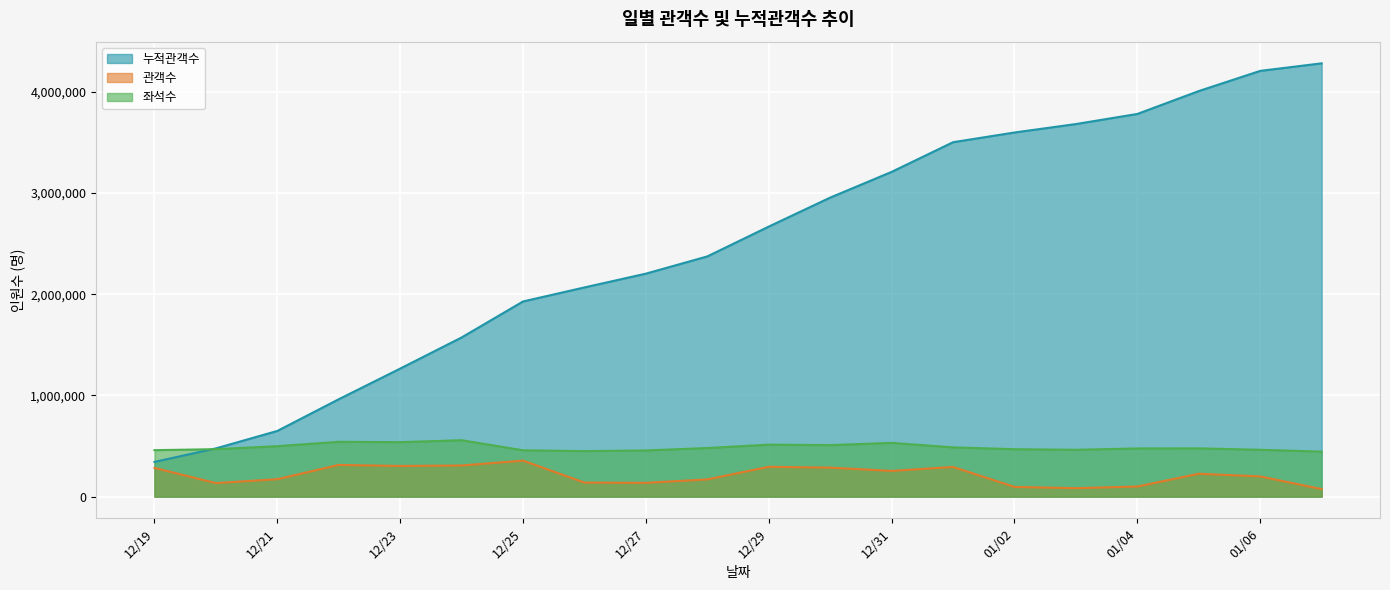

True or false: 누적관객수 has more than 1 interior local peaks.

False